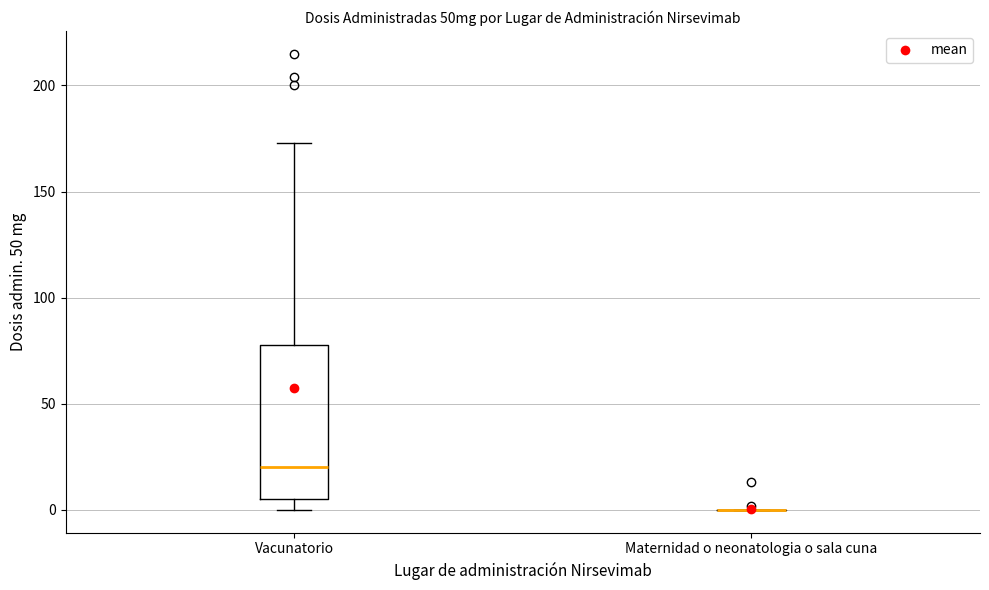

Comparing the boxes themselves (not the whiskers), which one is the tallest?

Vacunatorio